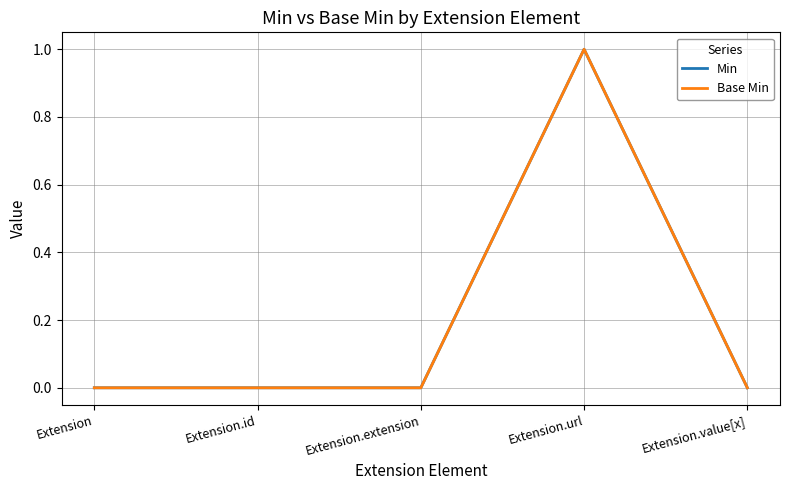

True or false: Base Min has more than 0 interior local peaks.

True